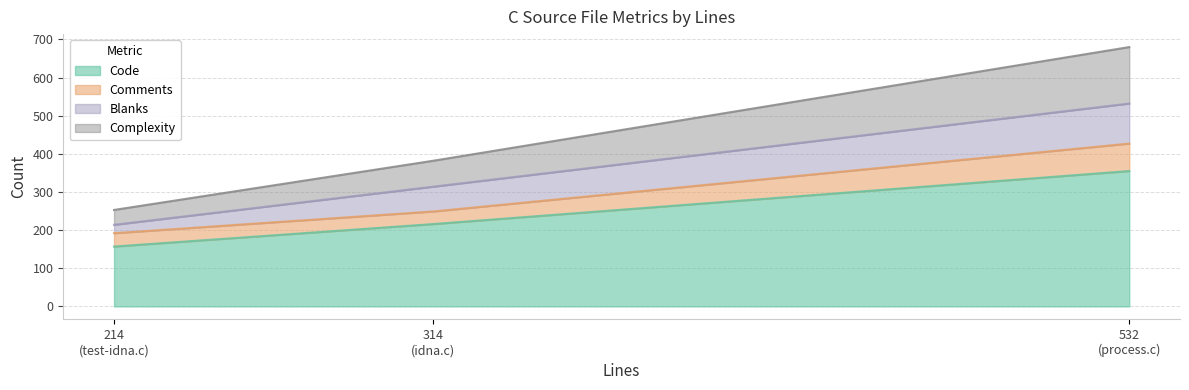

What is the sum of the Code values at 314 and 214?

373